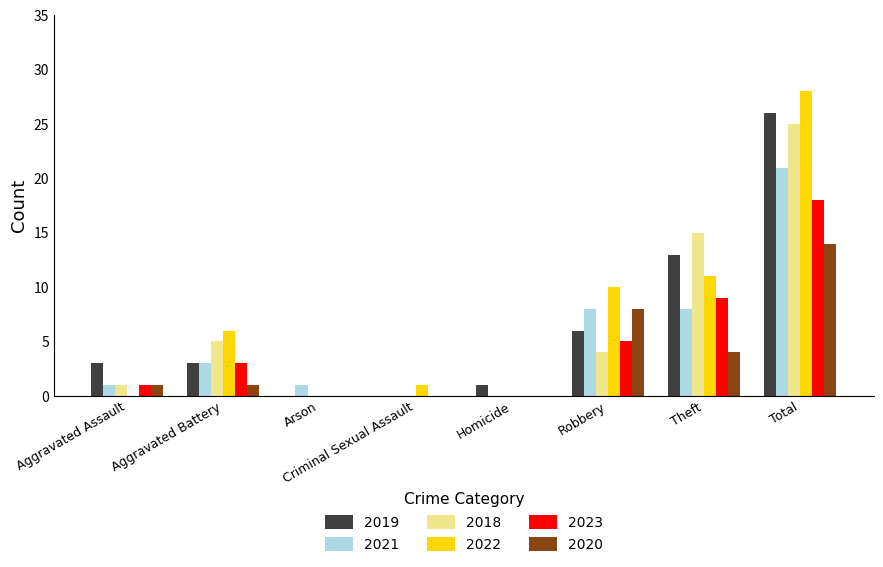

Which series changed the most between Aggravated Assault and Total?

2022